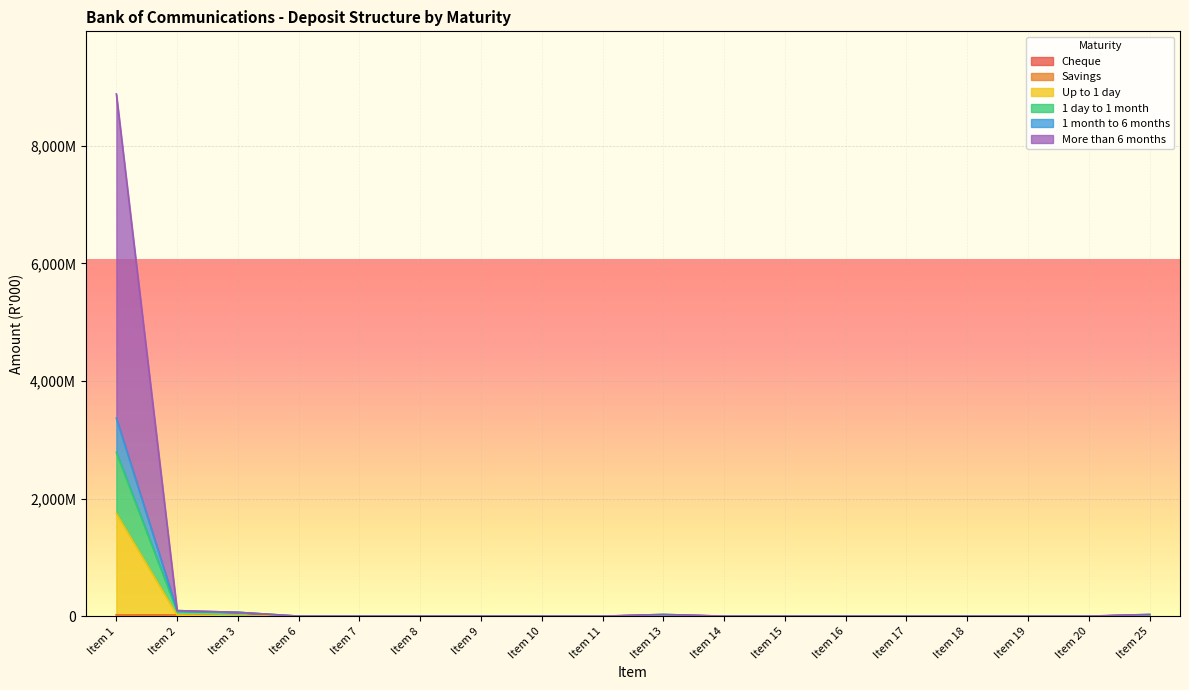

What is the sum of all 1 month to 6 months values?

1800993